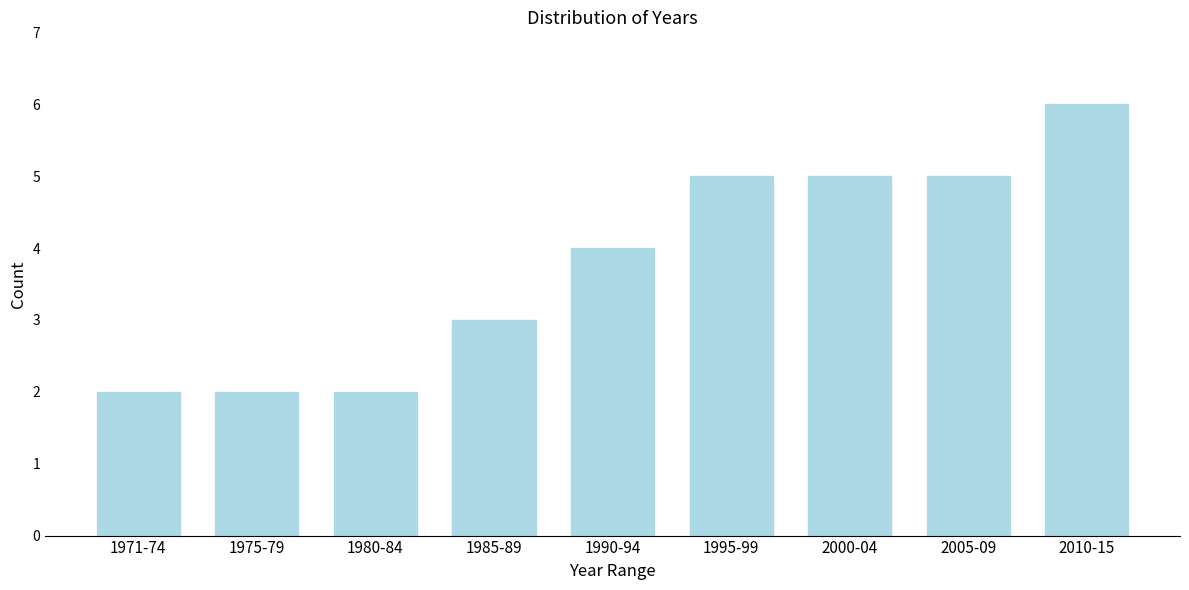

Reading right to left, extract all data points from this chart.

2010-15=6	2005-09=5	2000-04=5	1995-99=5	1990-94=4	1985-89=3	1980-84=2	1975-79=2	1971-74=2